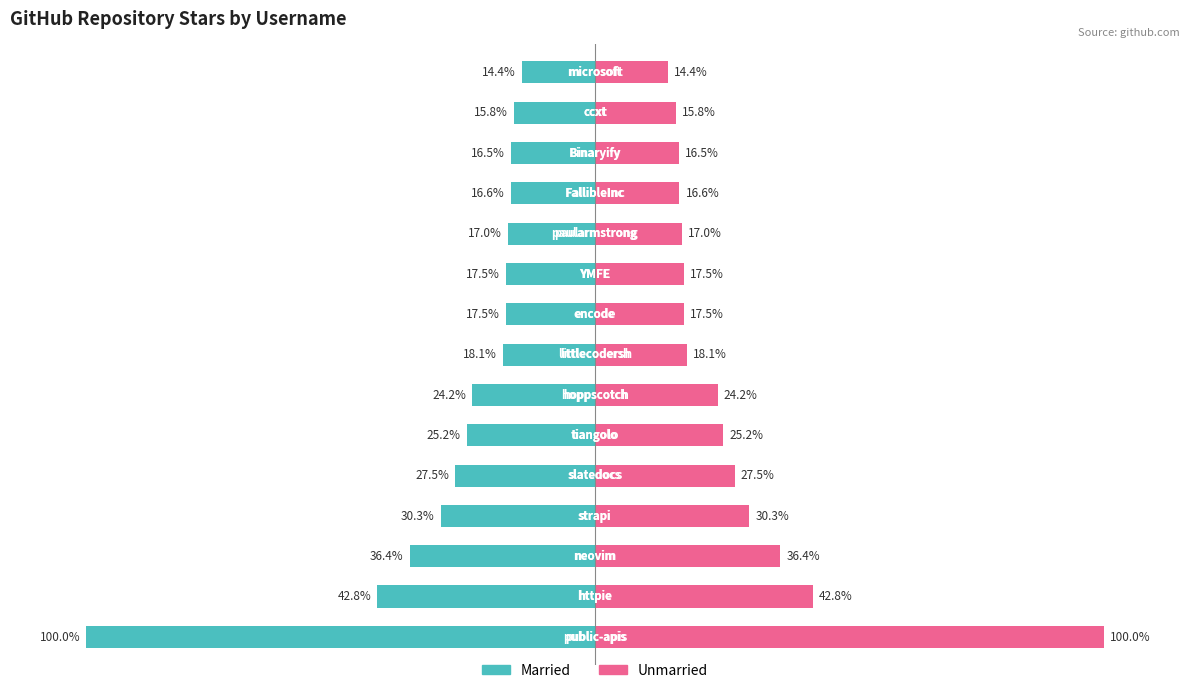

Where does the stars series first go above -18?

8